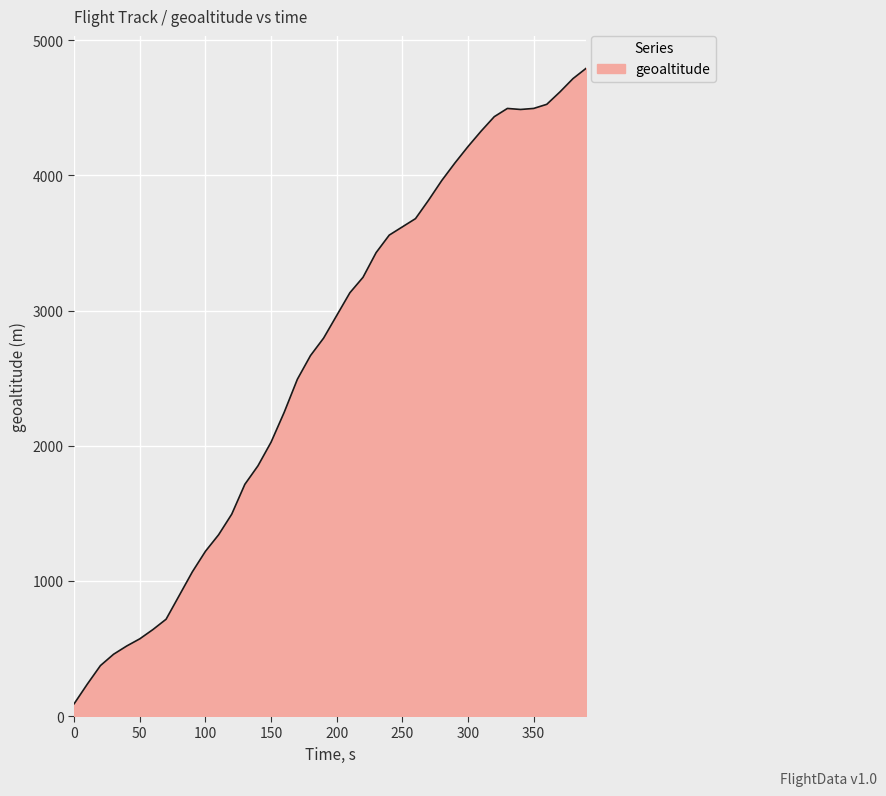

What is the difference between the maximum and minimum values?

4701.5